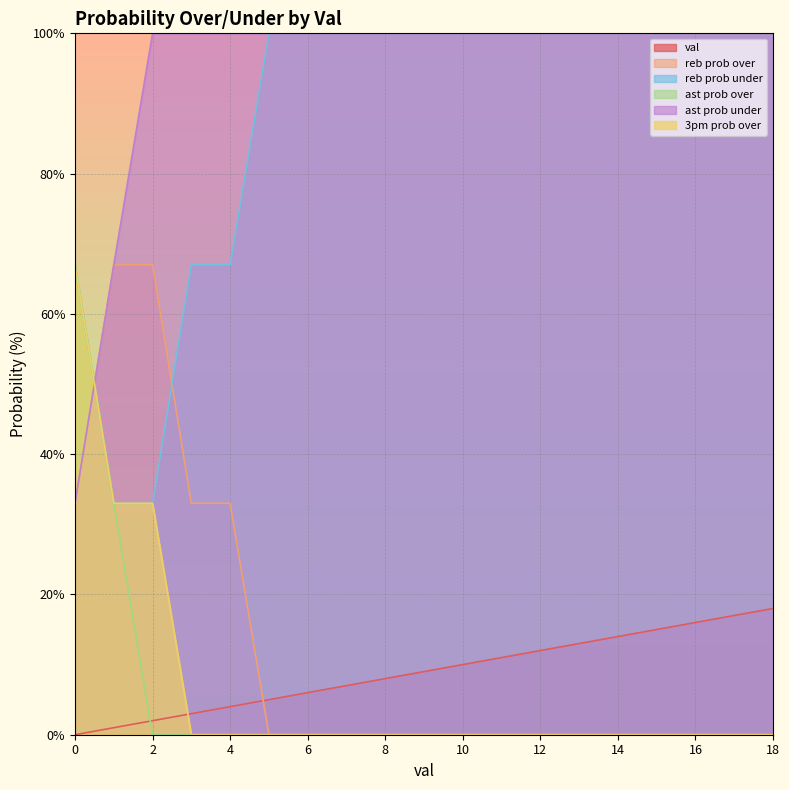

Which series has the largest total across all categories?

ast prob under